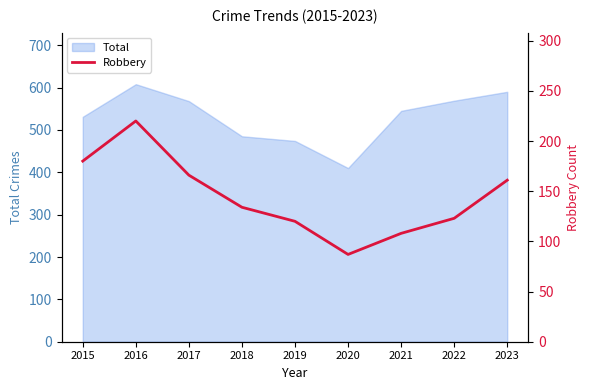

What is the minimum value for Total?

410